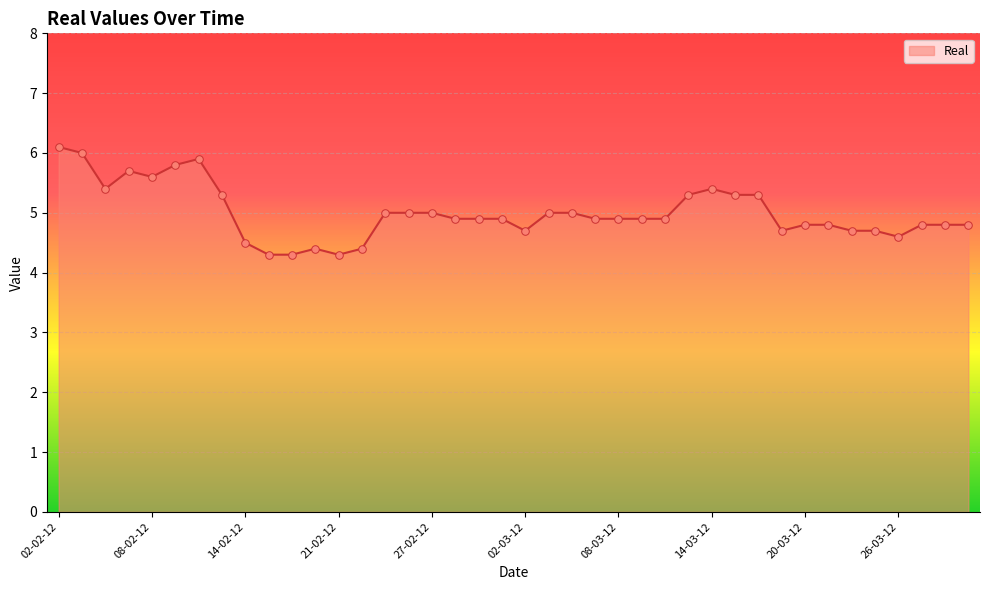

What is the smallest value displayed?

4.3